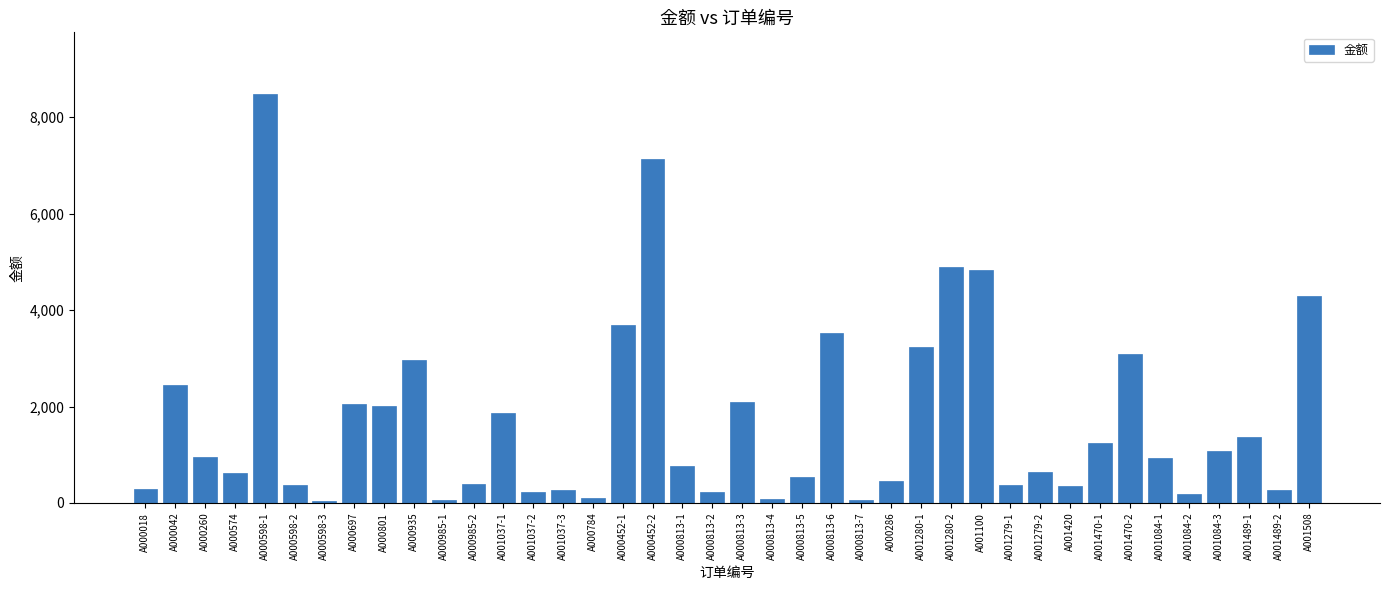

What is the maximum value shown in the chart?

8487.9